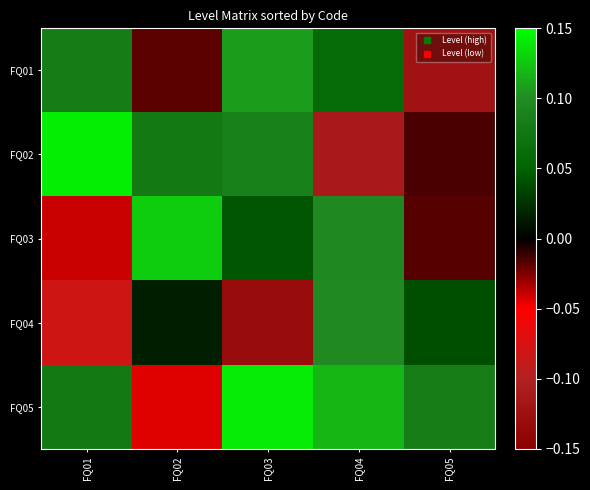

Reading right to left, list all the values displayed in this chart.

FQ01: FQ05=-0.1	FQ04=0.1	FQ03=0.1	FQ02=-0.0	FQ01=0.1
FQ02: FQ05=-0.0	FQ04=-0.1	FQ03=0.1	FQ02=0.1	FQ01=0.1
FQ03: FQ05=-0.0	FQ04=0.1	FQ03=0.0	FQ02=0.1	FQ01=-0.0
FQ04: FQ05=0.0	FQ04=0.1	FQ03=-0.1	FQ02=0.0	FQ01=-0.1
FQ05: FQ05=0.1	FQ04=0.1	FQ03=0.1	FQ02=-0.0	FQ01=0.1